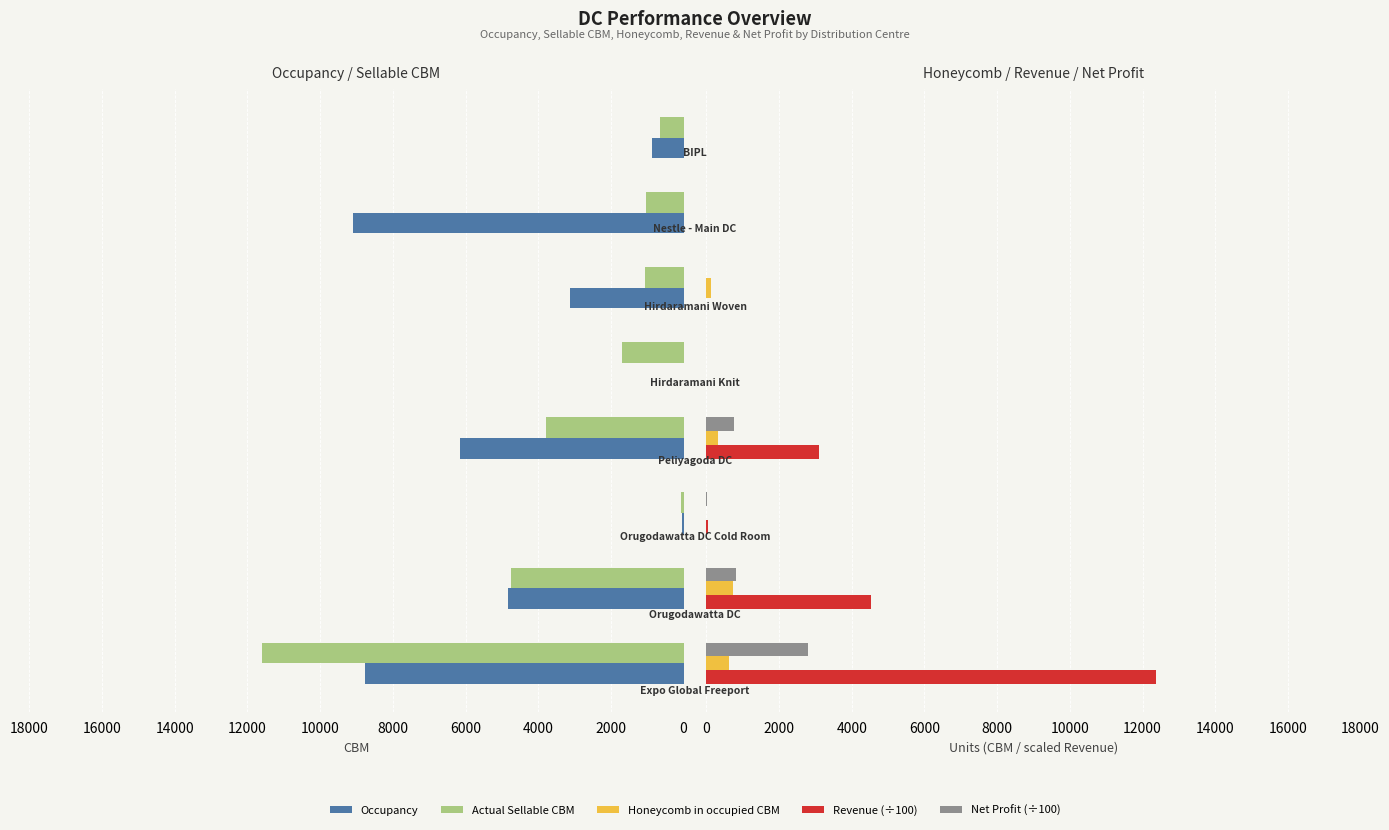

How many values in the Revenue (÷100) series are below 57?

4